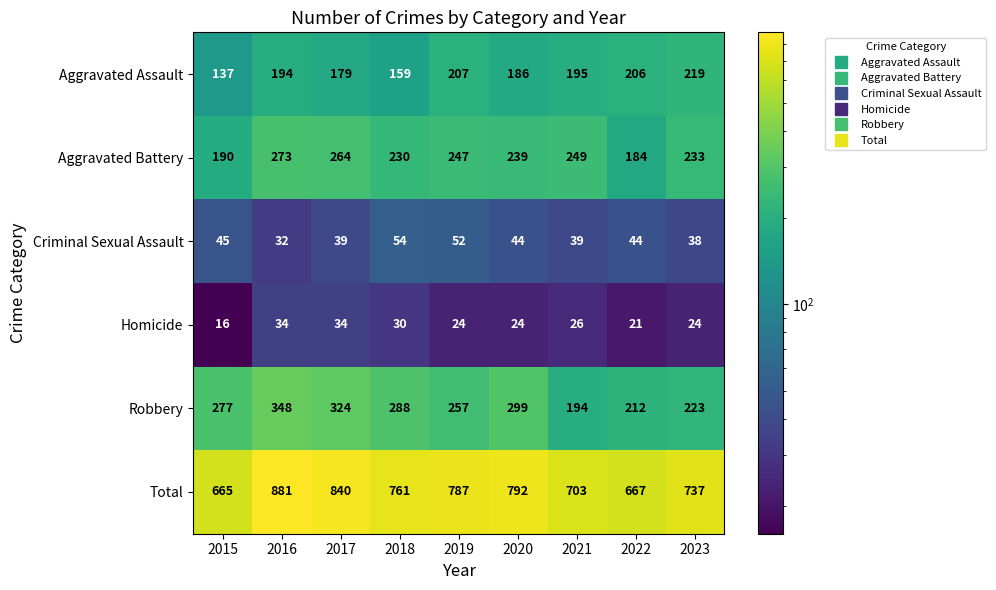

Is it true that Homicide equals 21 at 2022?

True